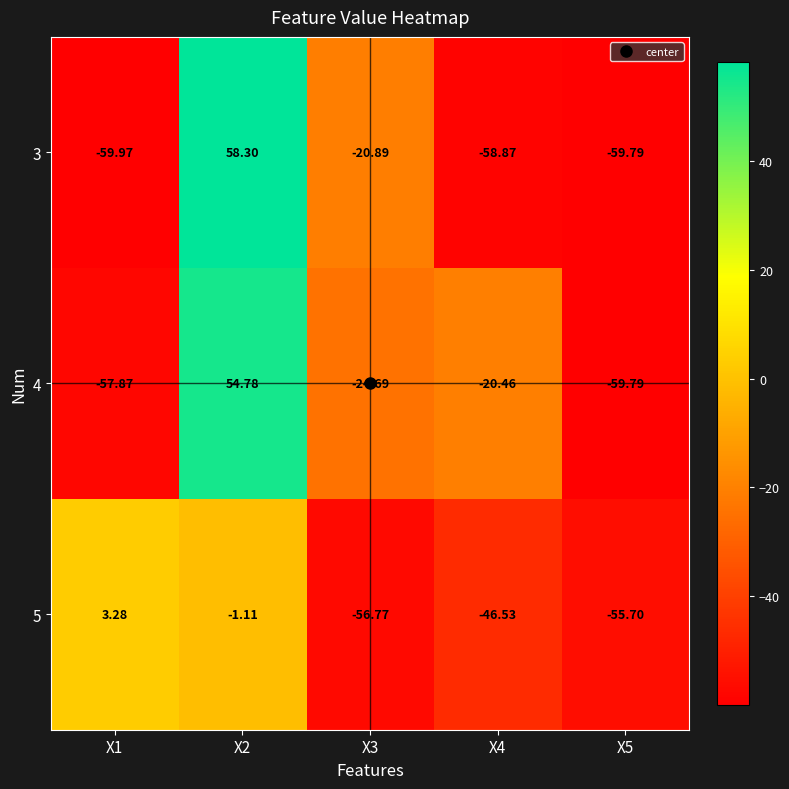

Is the value of 4 at X4 greater than the value of 3 at X1?

Yes